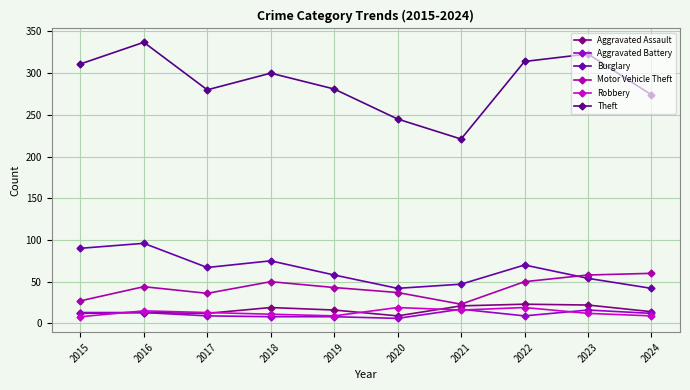

How many series are shown in this chart?

6